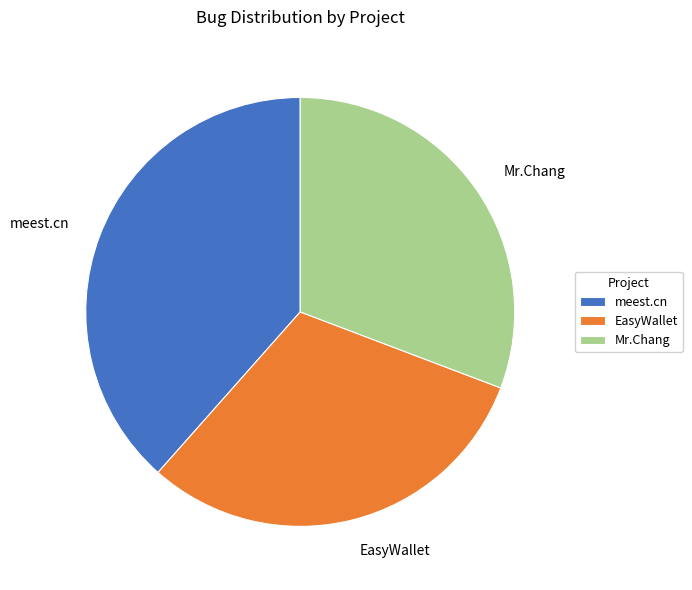

Is EasyWallet the majority of the pie?

No